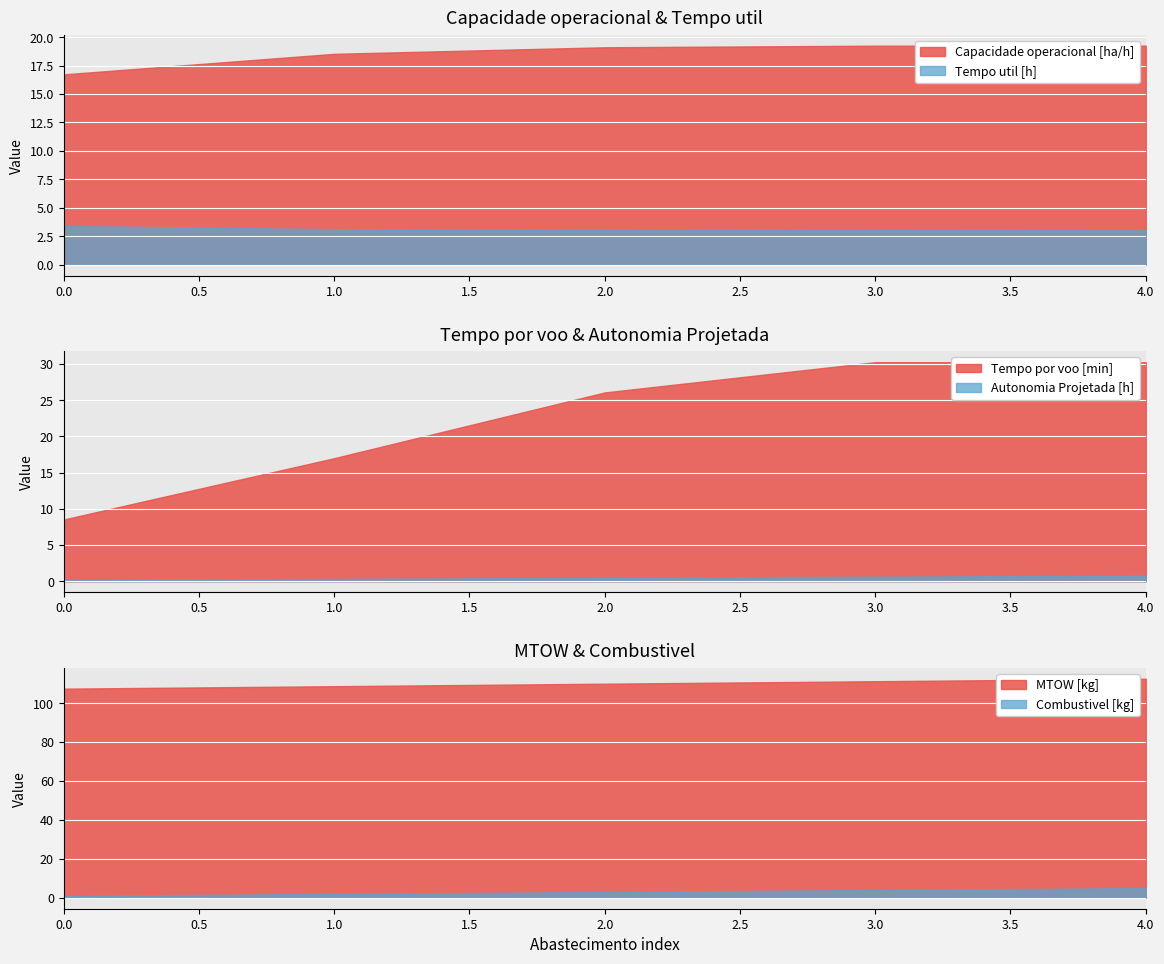

How many categories are shown in the chart?

5